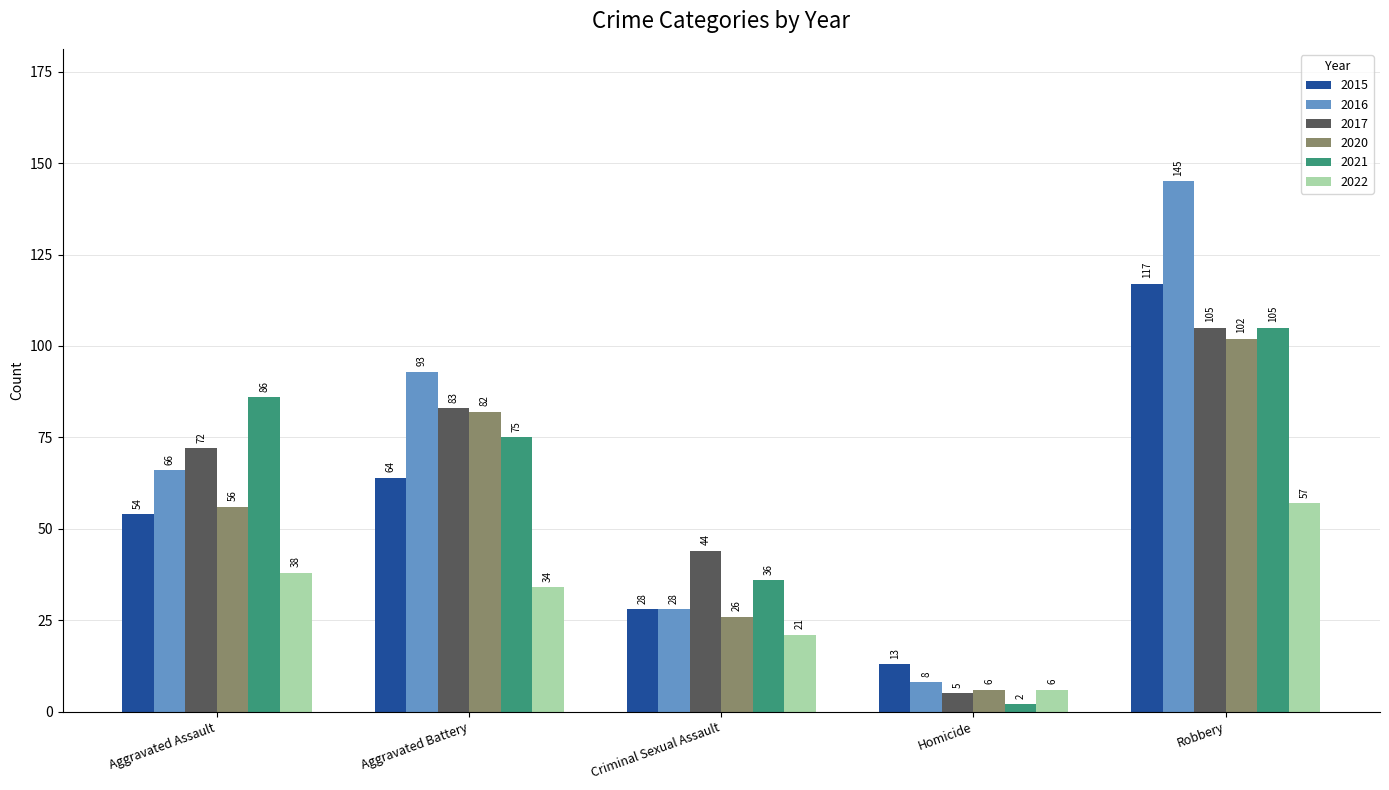

Reading left to right, extract all data points from this chart.

2015: Aggravated Assault=54	Aggravated Battery=64	Criminal Sexual Assault=28	Homicide=13	Robbery=117
2016: Aggravated Assault=66	Aggravated Battery=93	Criminal Sexual Assault=28	Homicide=8	Robbery=145
2017: Aggravated Assault=72	Aggravated Battery=83	Criminal Sexual Assault=44	Homicide=5	Robbery=105
2020: Aggravated Assault=56	Aggravated Battery=82	Criminal Sexual Assault=26	Homicide=6	Robbery=102
2021: Aggravated Assault=86	Aggravated Battery=75	Criminal Sexual Assault=36	Homicide=2	Robbery=105
2022: Aggravated Assault=38	Aggravated Battery=34	Criminal Sexual Assault=21	Homicide=6	Robbery=57